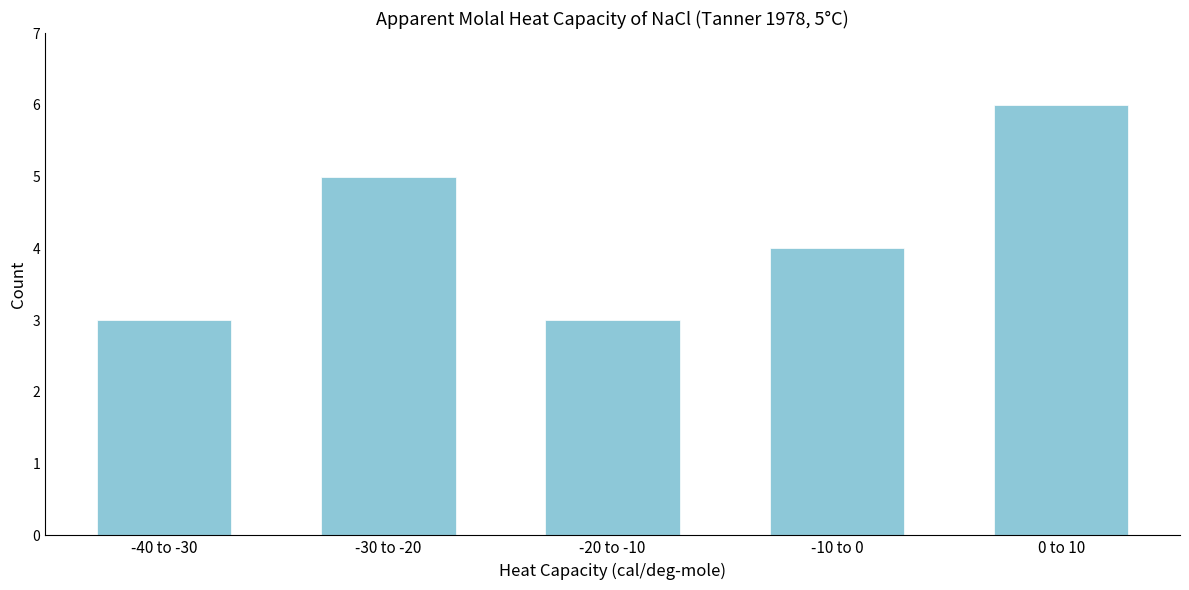

Reading left to right, list all the values displayed in this chart.

-40 to -30=3	-30 to -20=5	-20 to -10=3	-10 to 0=4	0 to 10=6